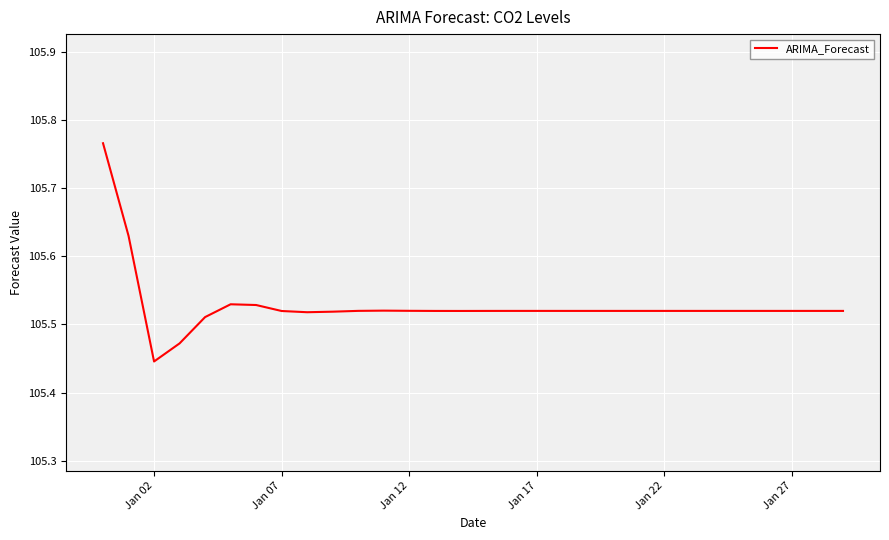

How many lines are shown in the chart?

1